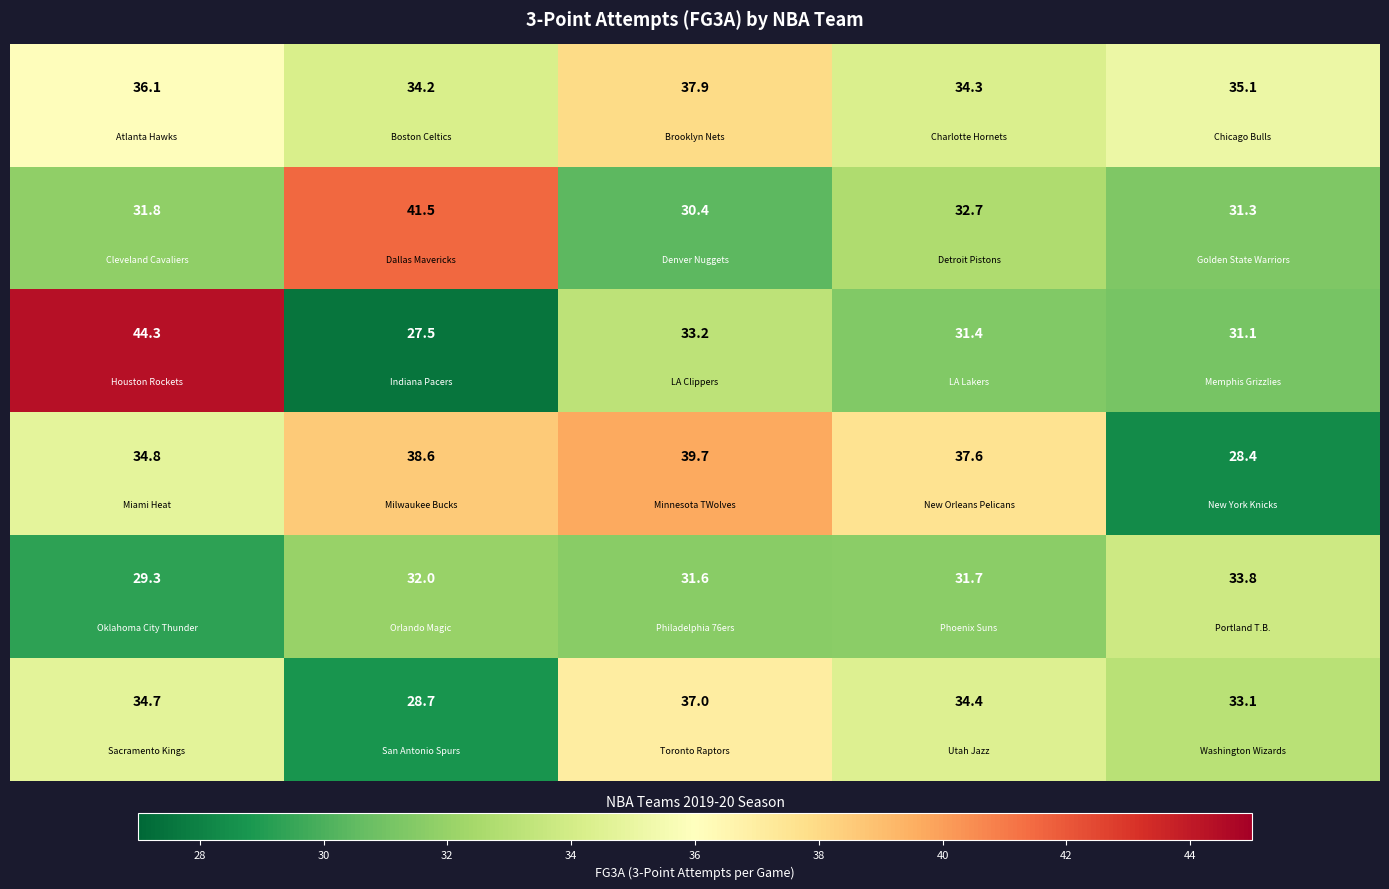

How many series are shown in this chart?

6